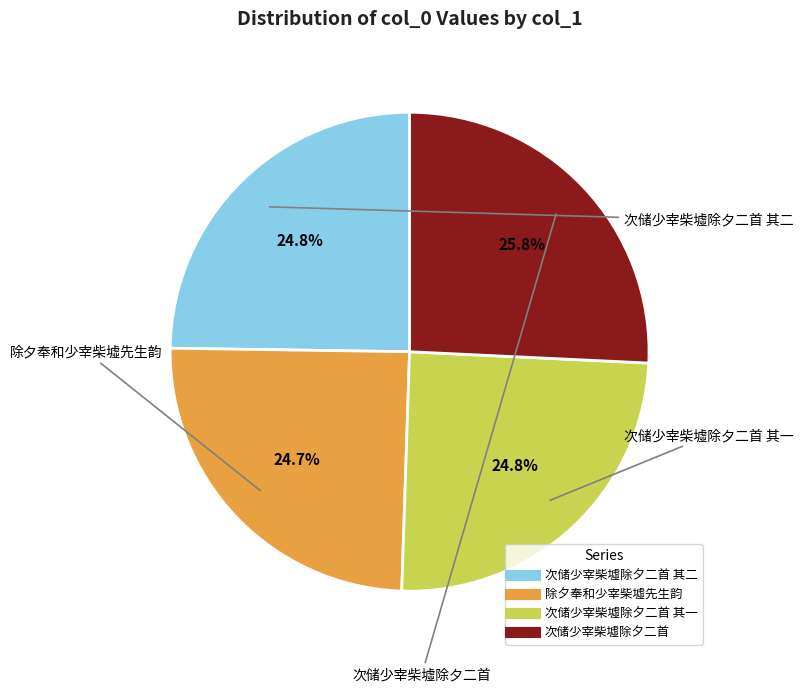

Is there a majority slice in this chart?

No